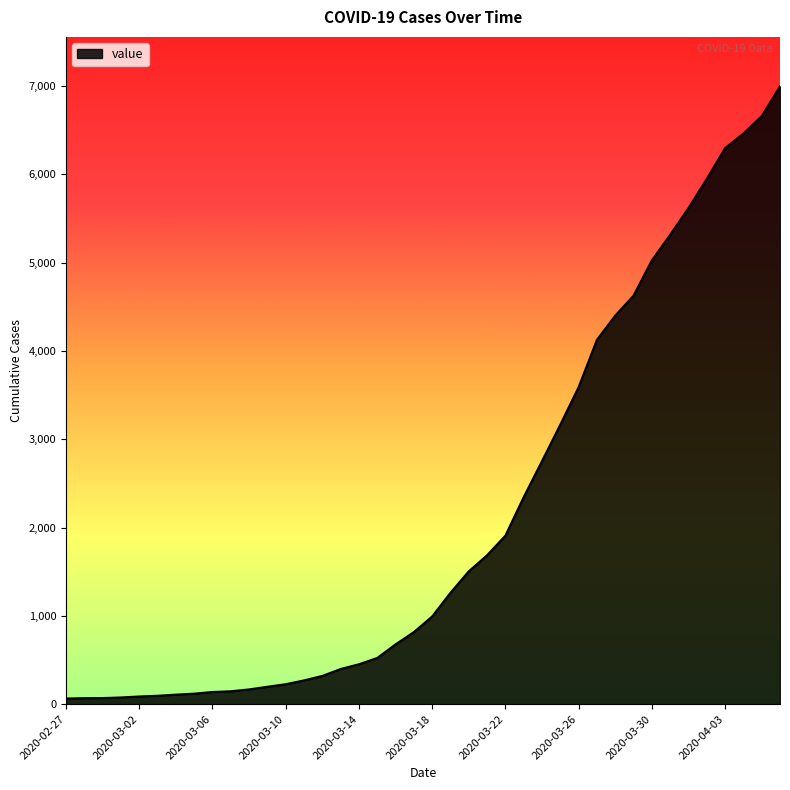

What is the difference between the maximum and minimum values?

6931